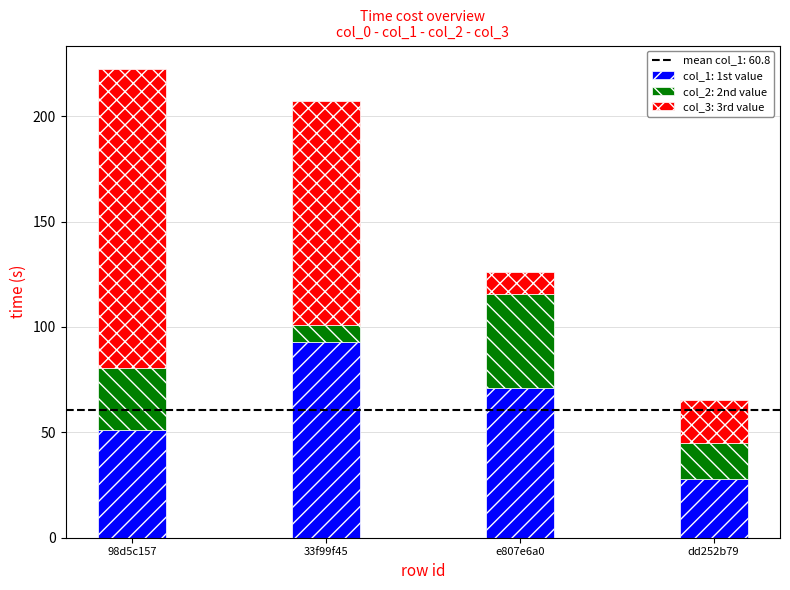

At which category is the sum across all series the highest?

98d5c157